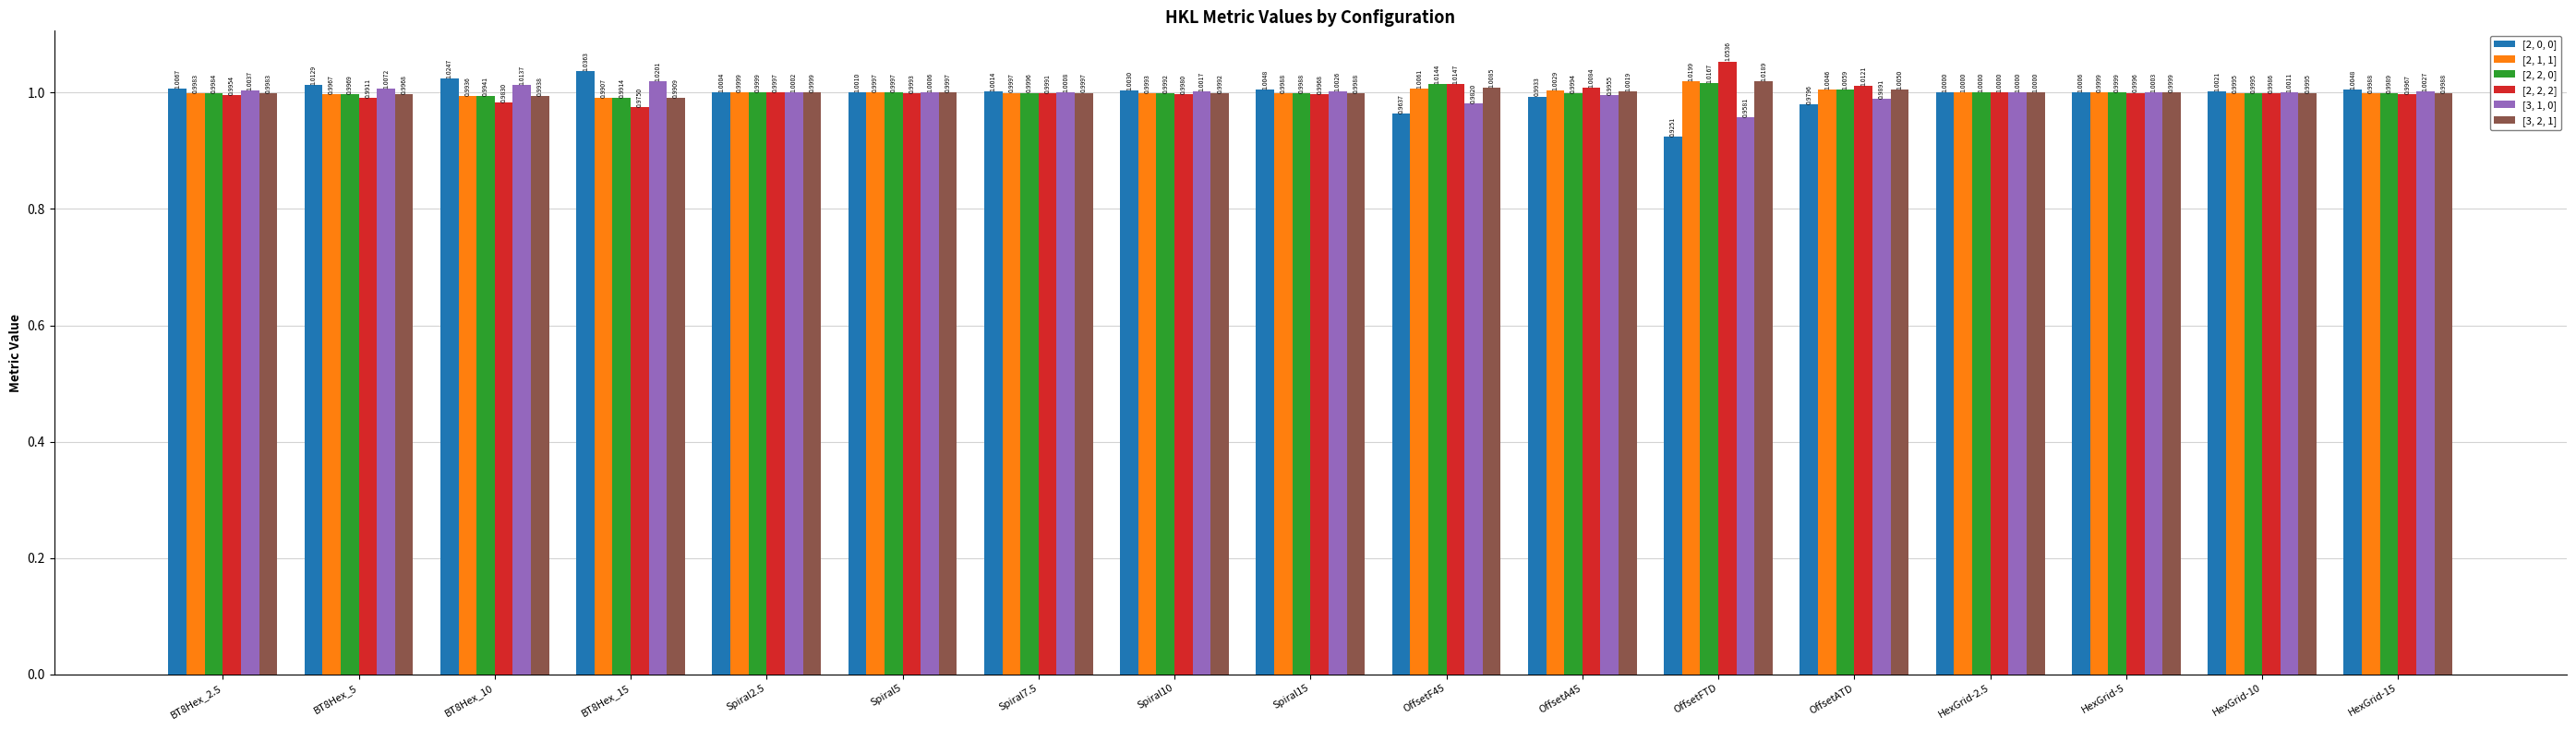

How many bars are there in each group?

6